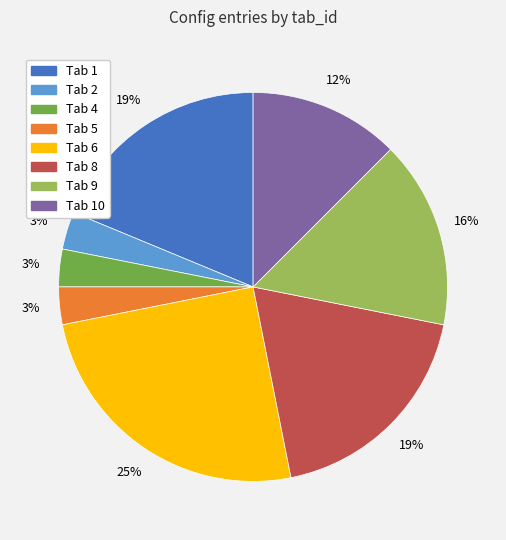

Does any single category account for the majority?

No